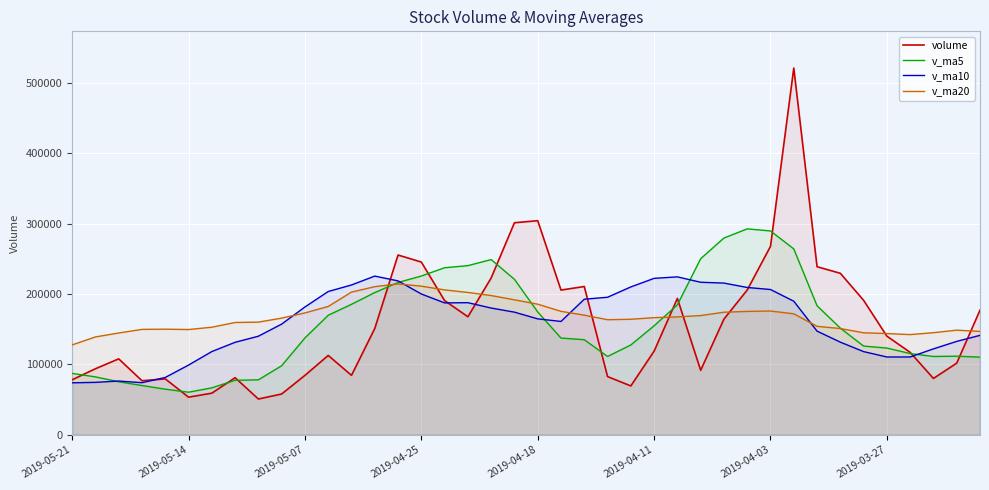

The value of v_ma20 at 2019-04-18 is 185503.7. True or false?

True